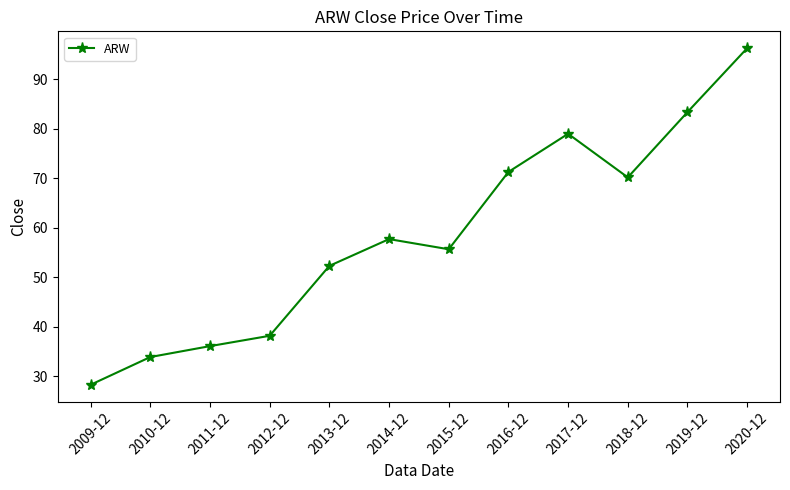

Where is the first local maximum?

2014-12